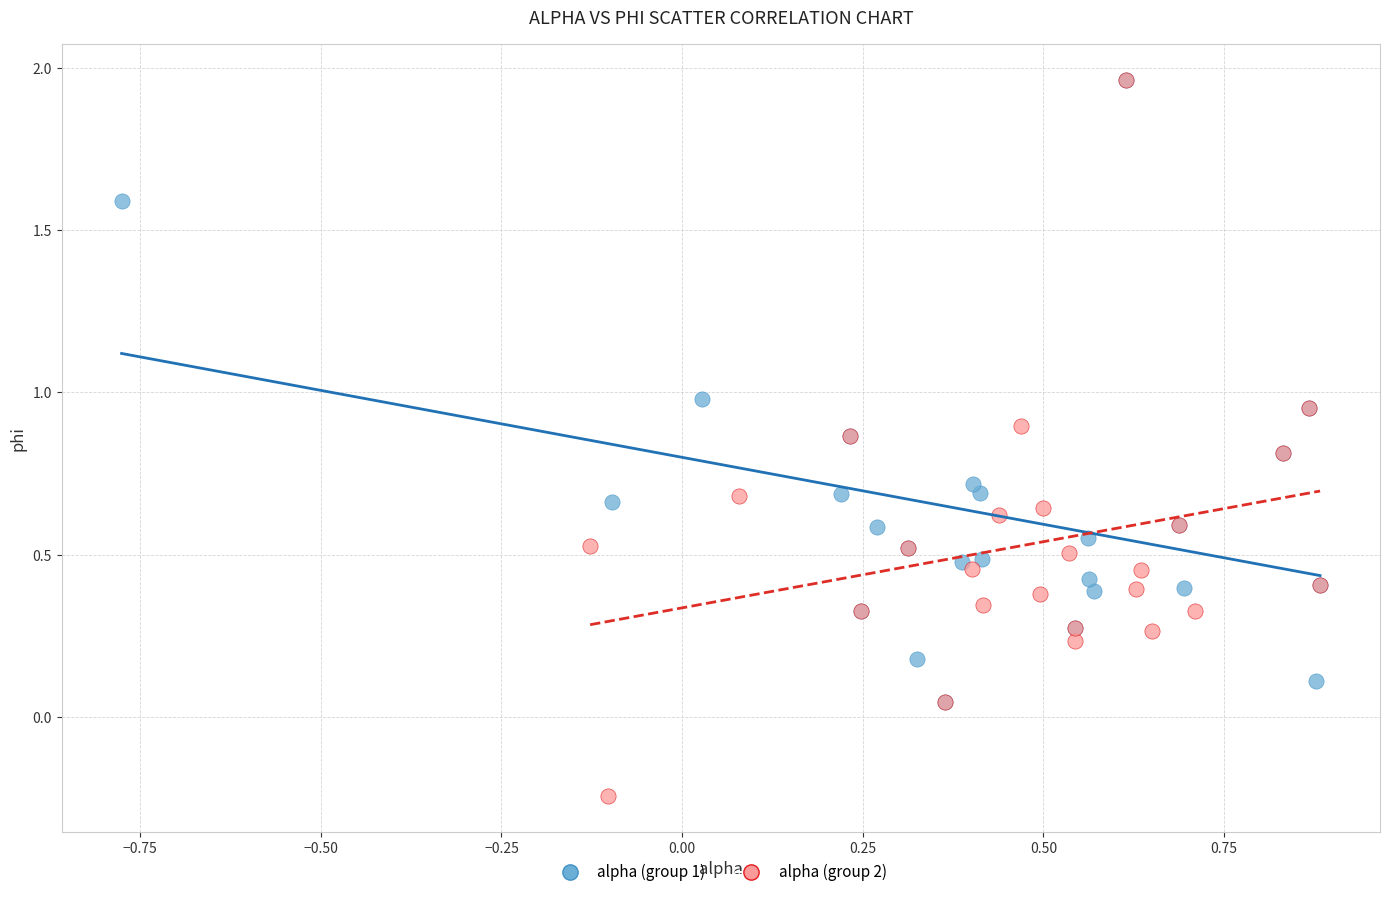

What are all the series names shown in the legend?

alpha (group 1), alpha (group 2)